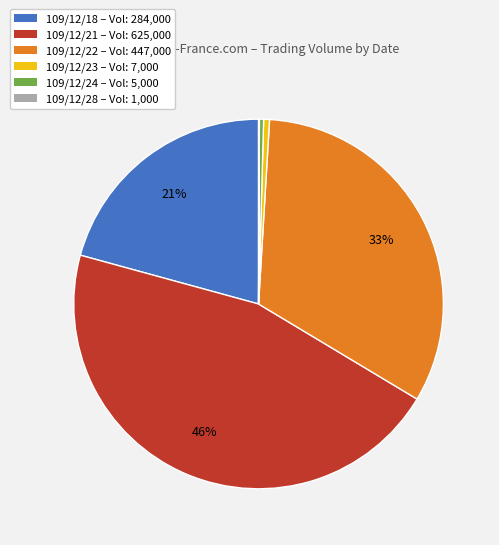

Which slice is the largest?

109/12/21